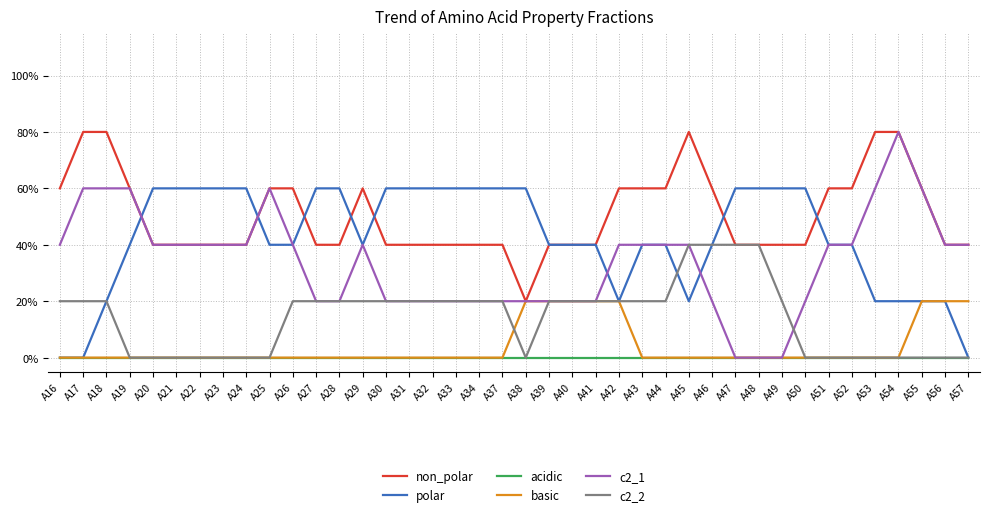

Is the value of non_polar at A21 greater than the value of c2_2 at A46?

No